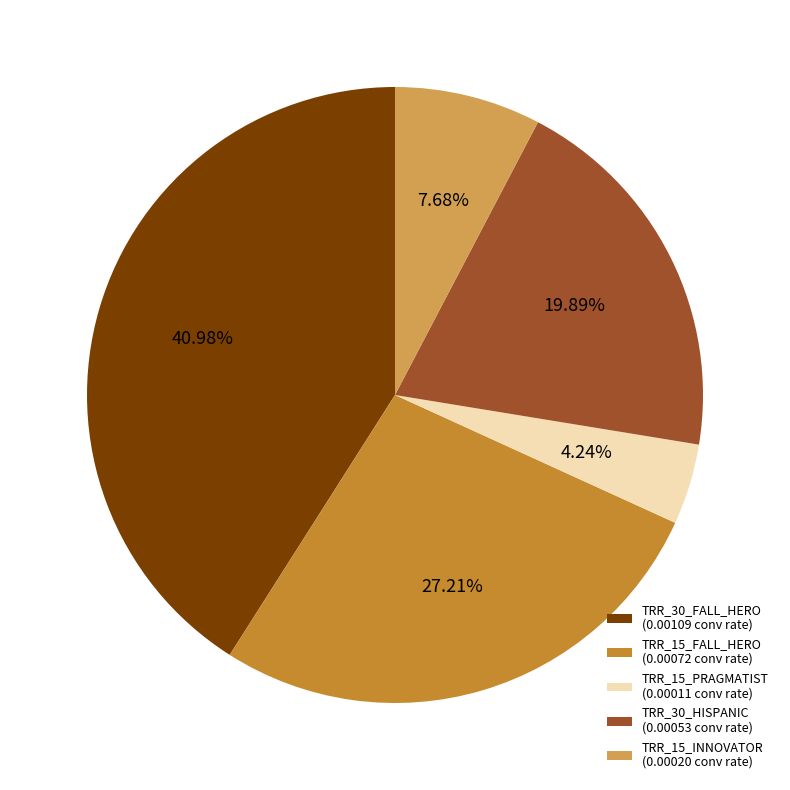

Combined, do TRR_15_FALL_HERO (0.00072 conv rate) and TRR_15_INNOVATOR (0.00020 conv rate) account for over 50%?

No